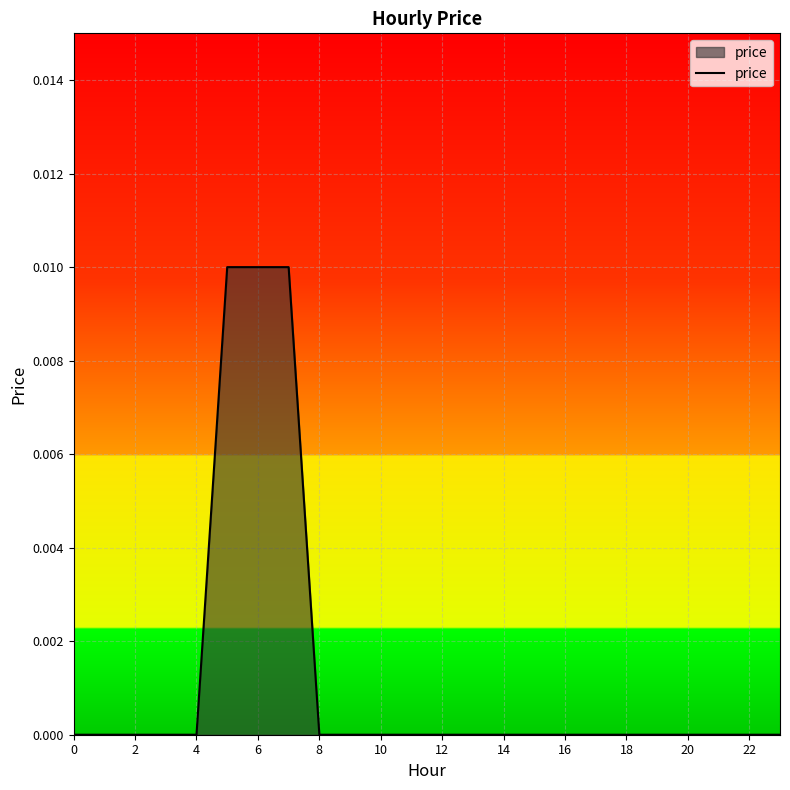

Does the chart display data point markers on the line(s)?

No